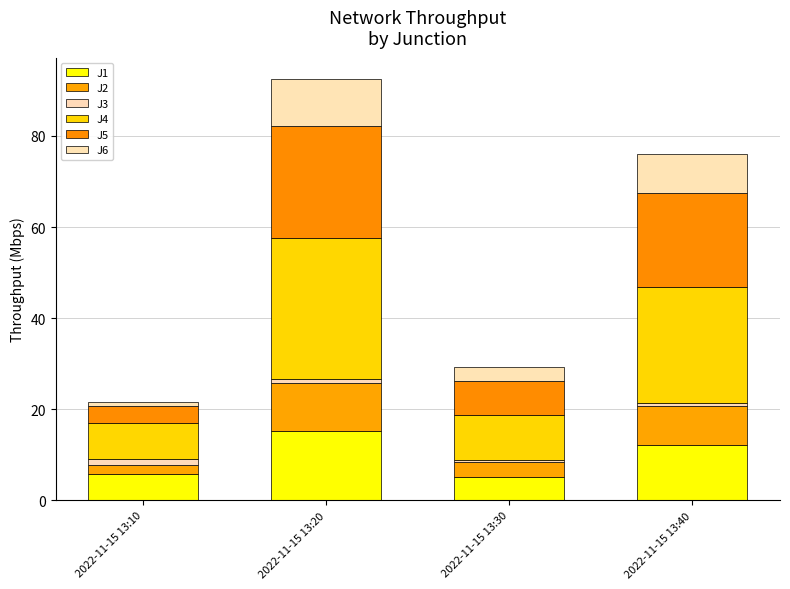

What are all the series names shown in the legend?

J1, J2, J3, J4, J5, J6